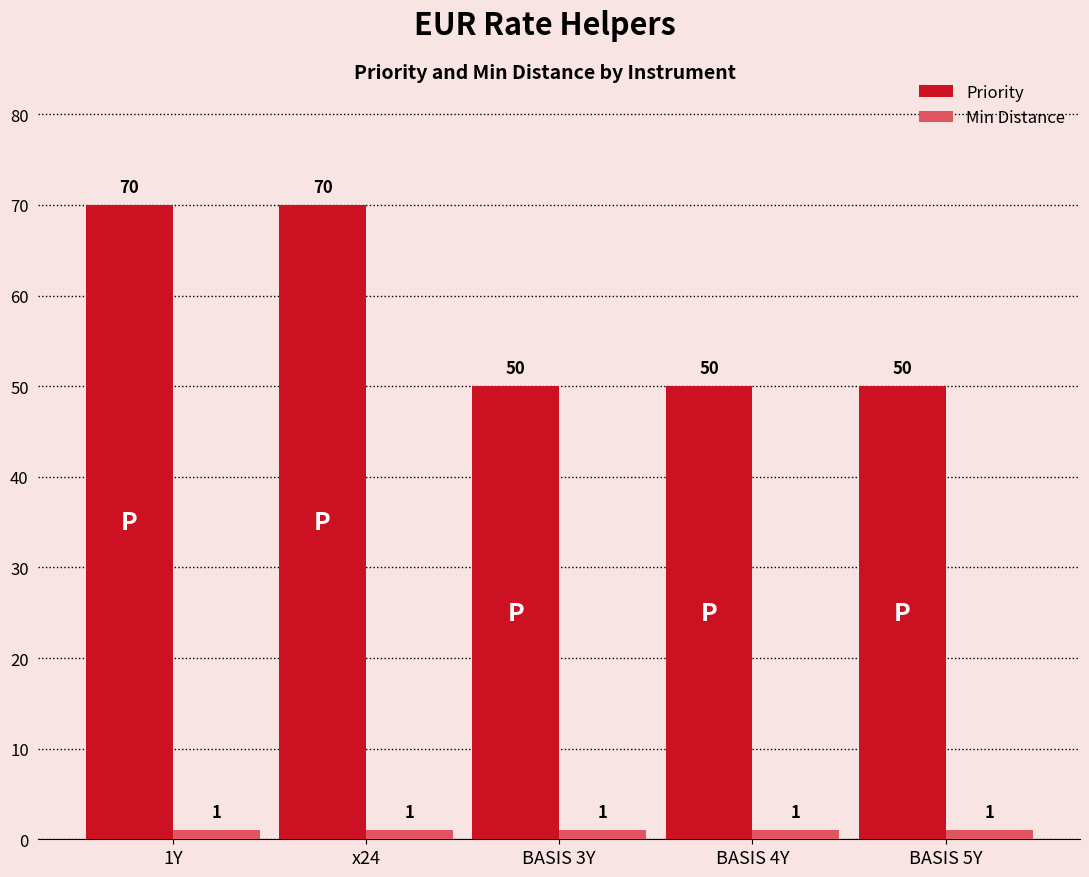

What is the sum of the Min Distance values at BASIS 4Y and 1Y?

2